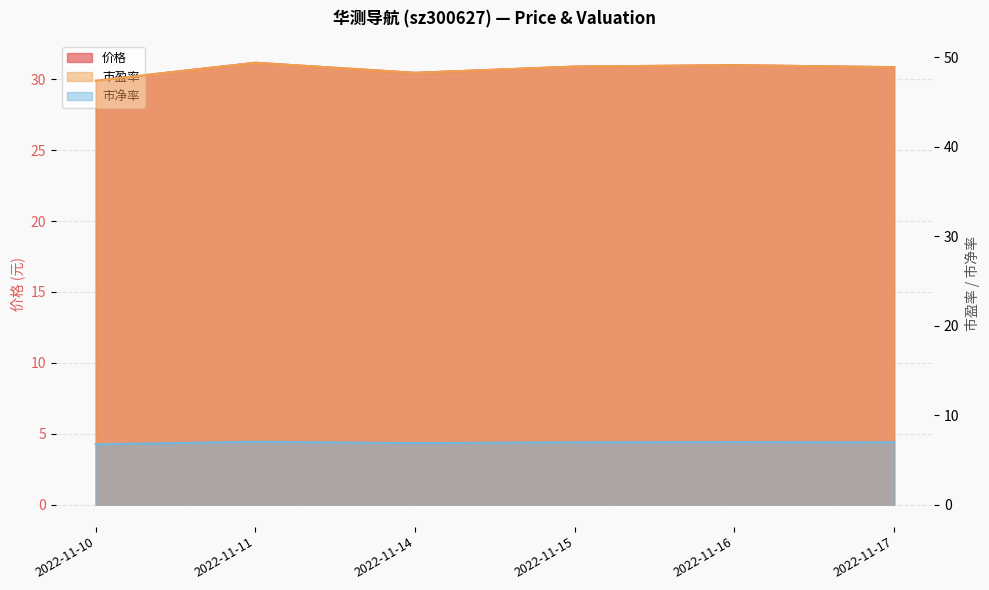

Where is the first local maximum for 市盈率?

2022-11-11